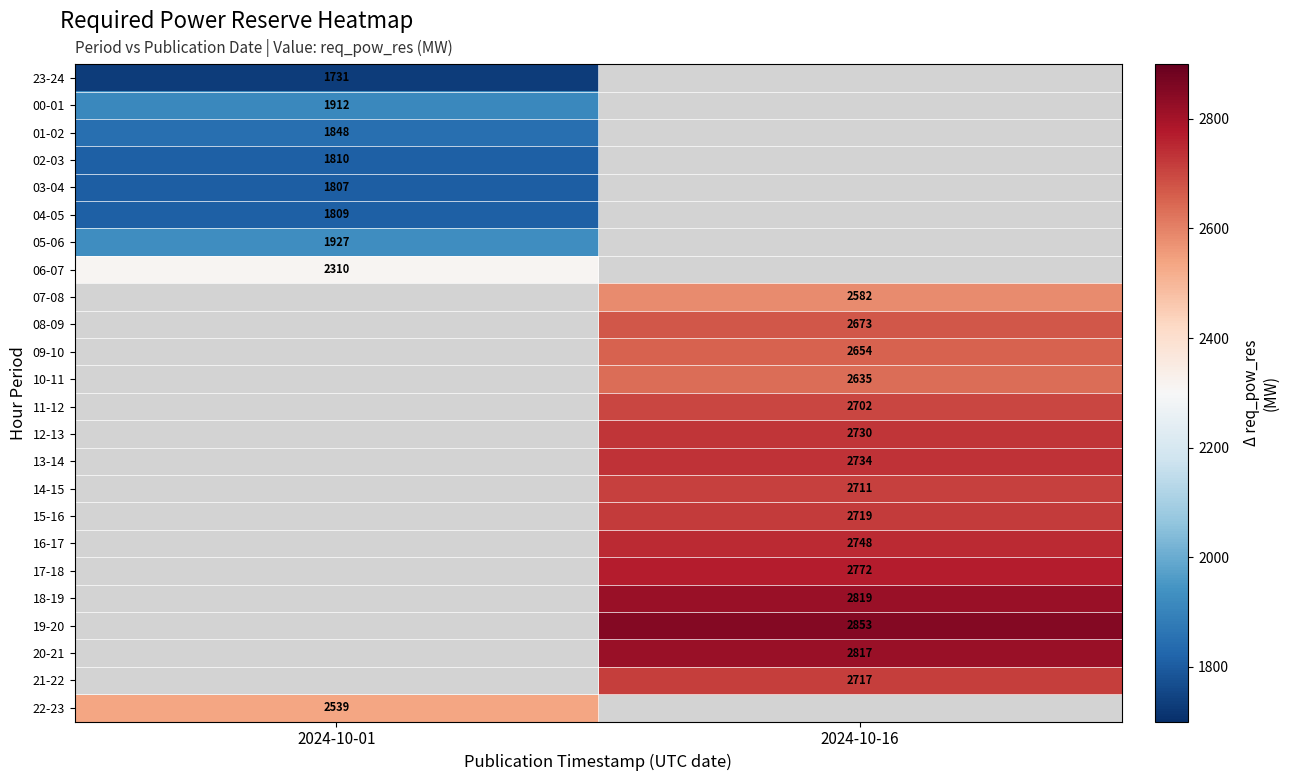

Which has a higher value, 2024-10-01 or 2024-10-16?

2024-10-16